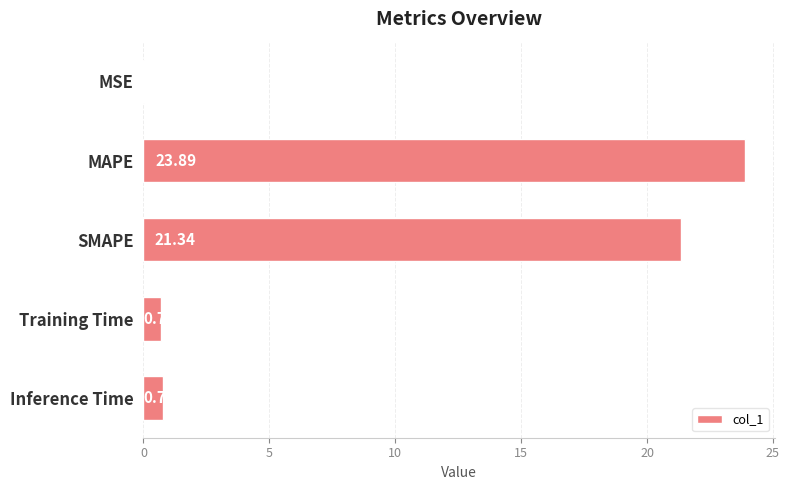

What is the greatest value displayed?

23.9